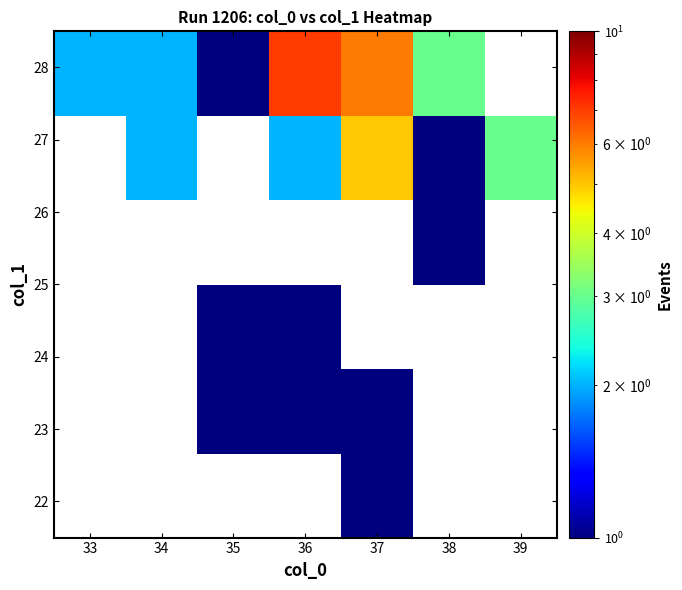

How many series are shown in this chart?

6